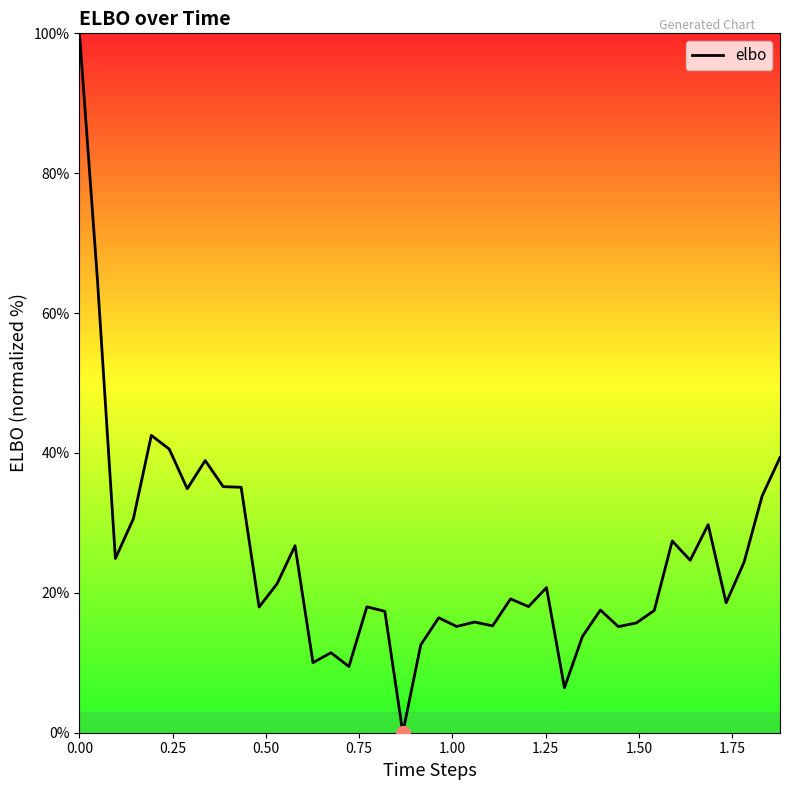

What is the maximum value shown in the chart?

100.0